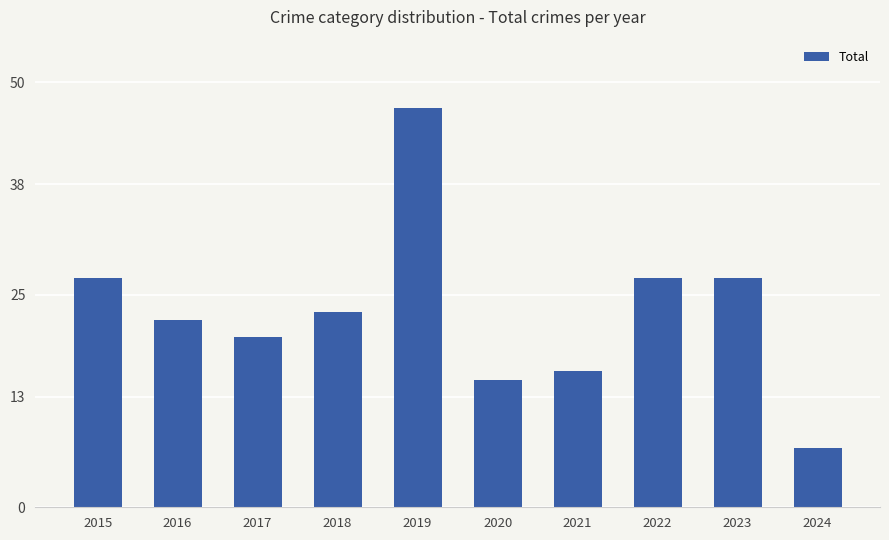

Reading right to left, what are all the values shown in this chart?

2024=7	2023=27	2022=27	2021=16	2020=15	2019=47	2018=23	2017=20	2016=22	2015=27